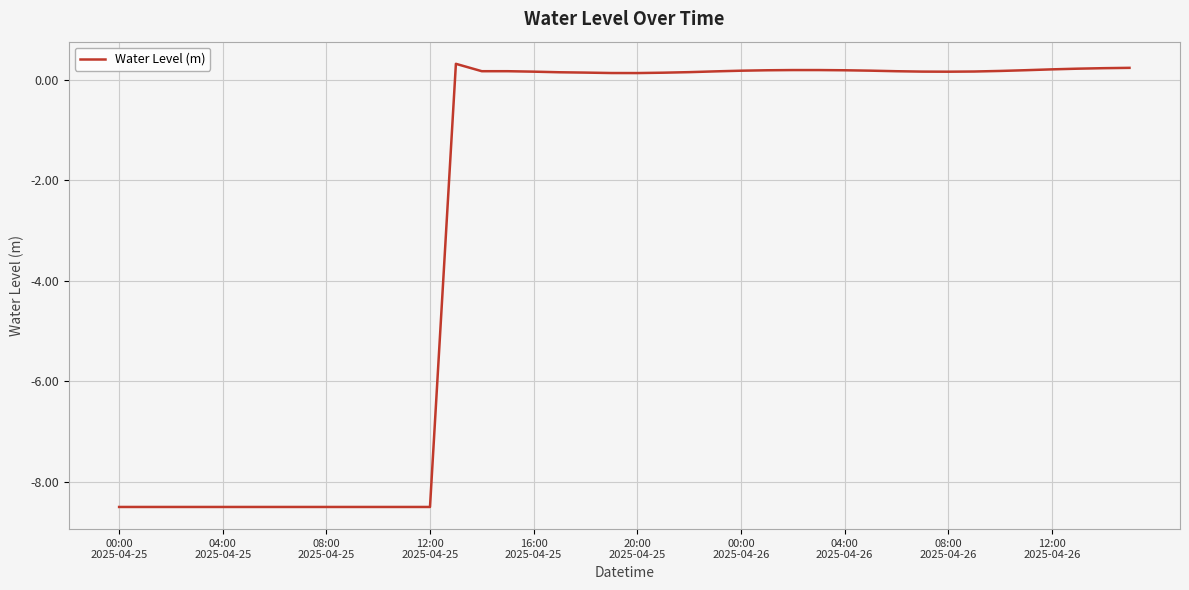

True or false: there are more than 2 points higher than both neighbors.

True